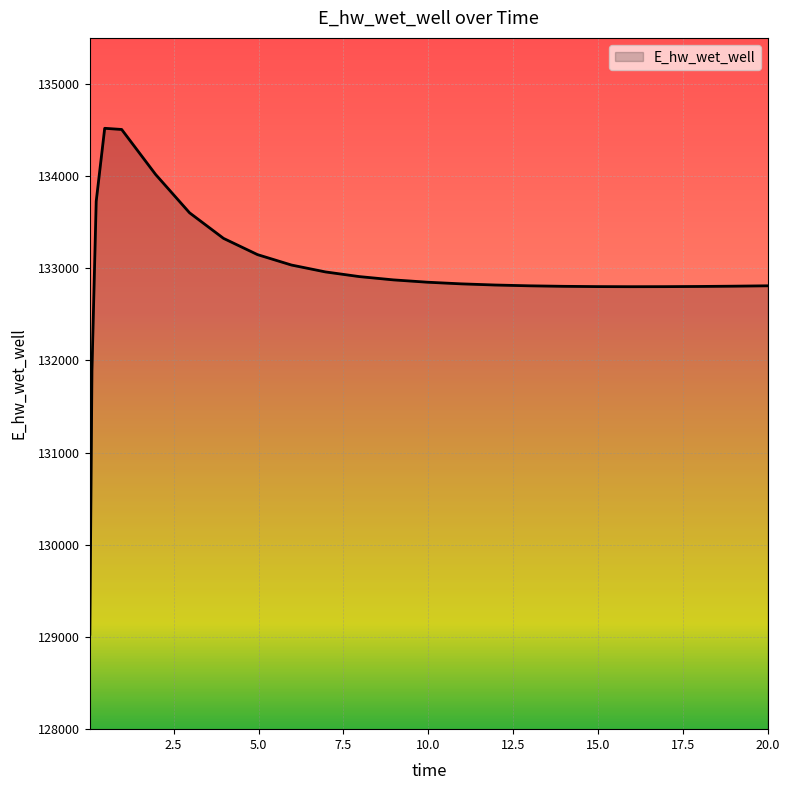

What is the maximum value shown in the chart?

134519.0